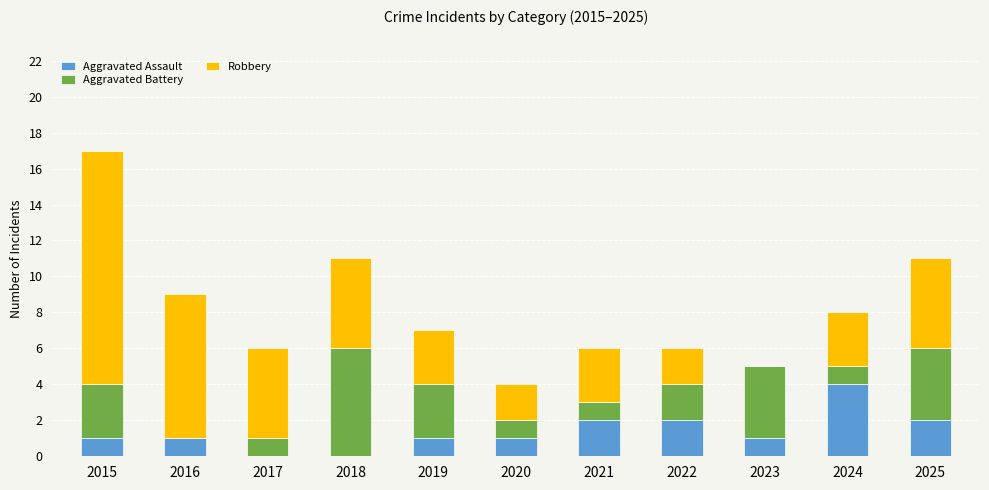

Count the number of categories in the chart.

11